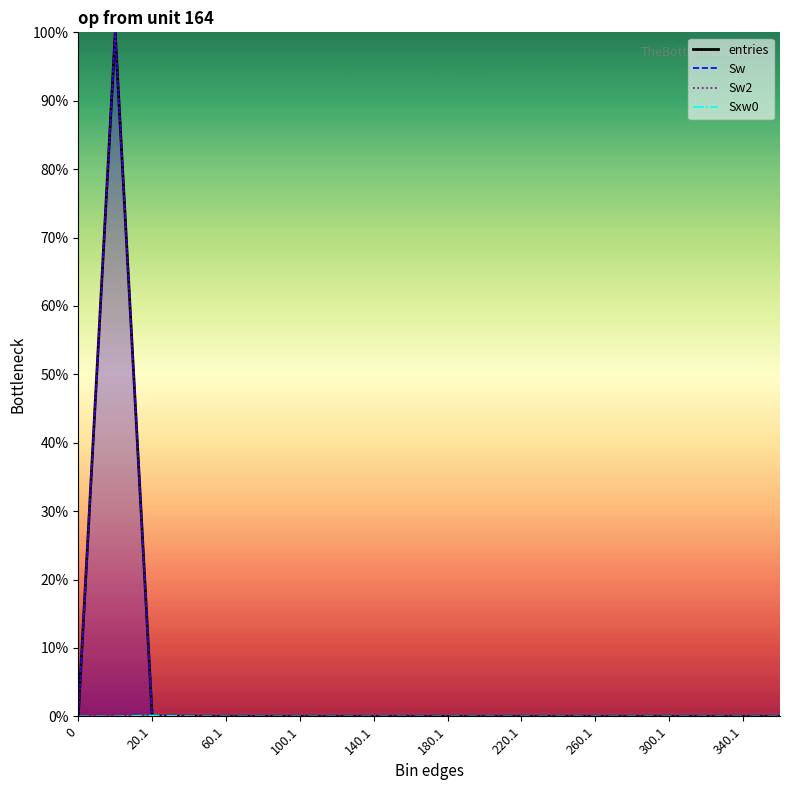

What is the label of the 15th point from the right?

180.1